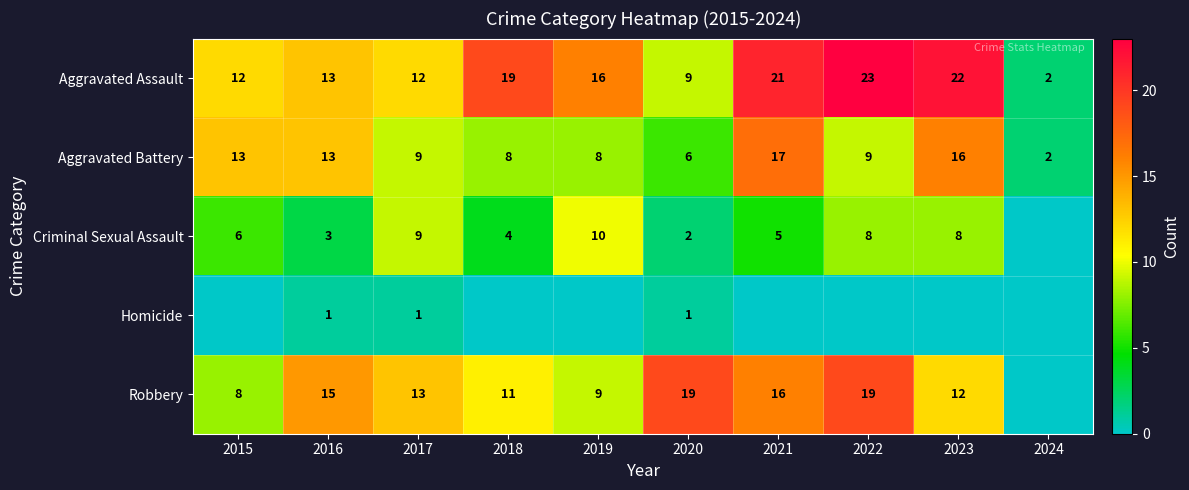

What value does the Aggravated Assault series have at 2021, to the nearest 10?

20